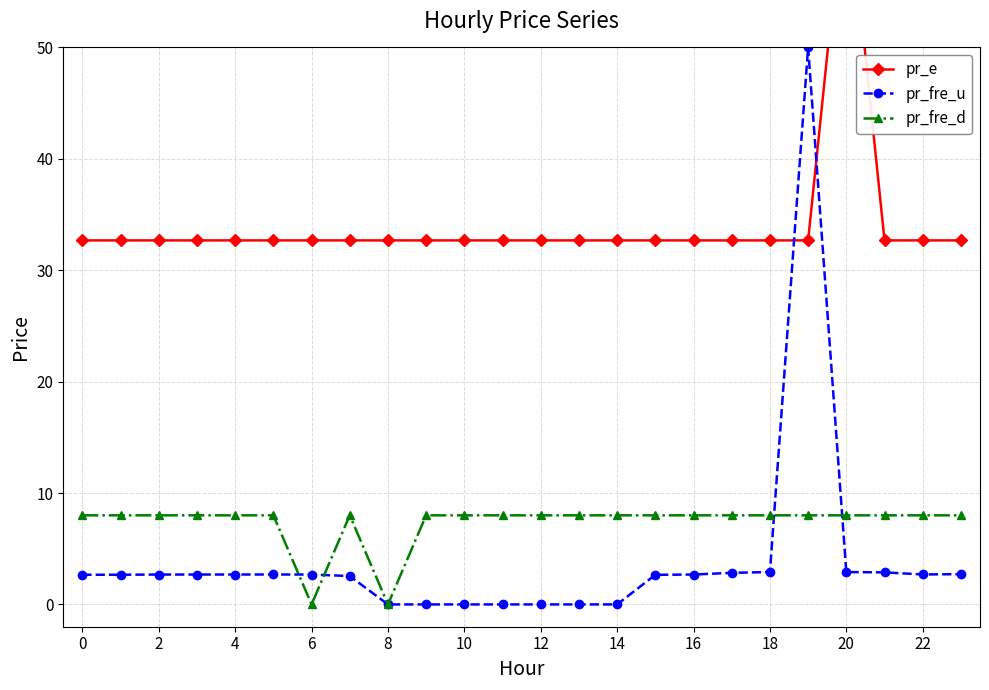

At which category does pr_fre_u reach its first local valley?

22